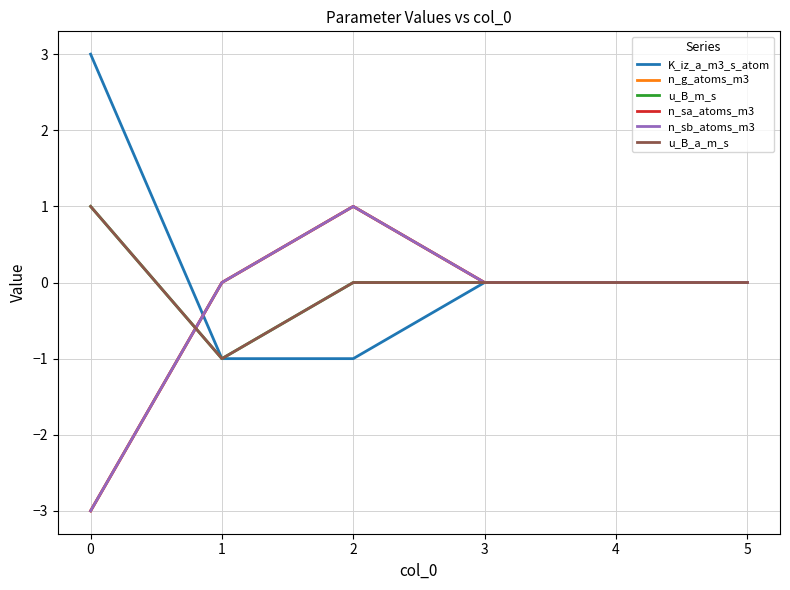

Does the chart display data point markers on the line(s)?

No